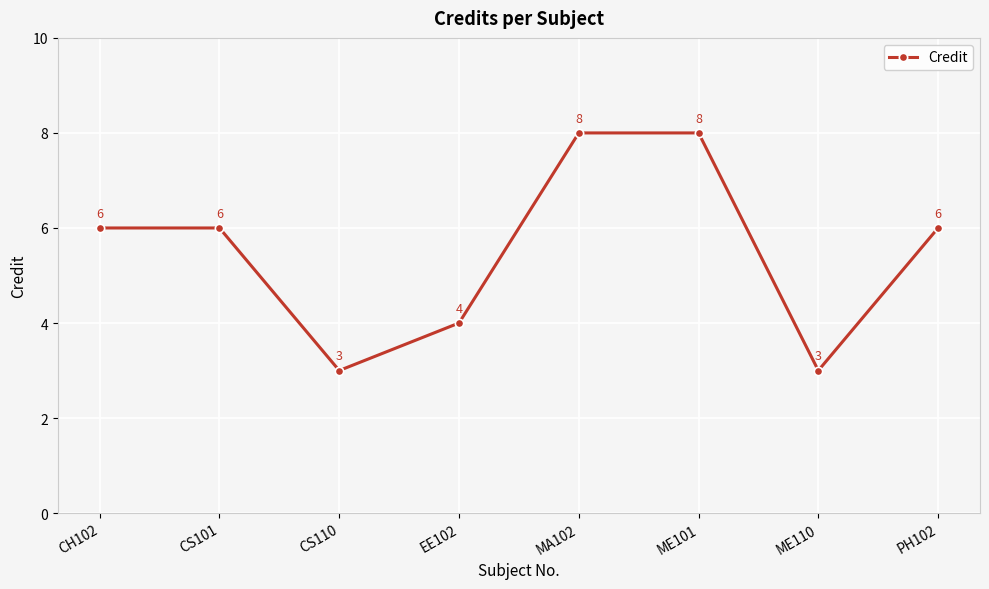

How many interior local valleys (lower than both neighbors) does the data have?

2